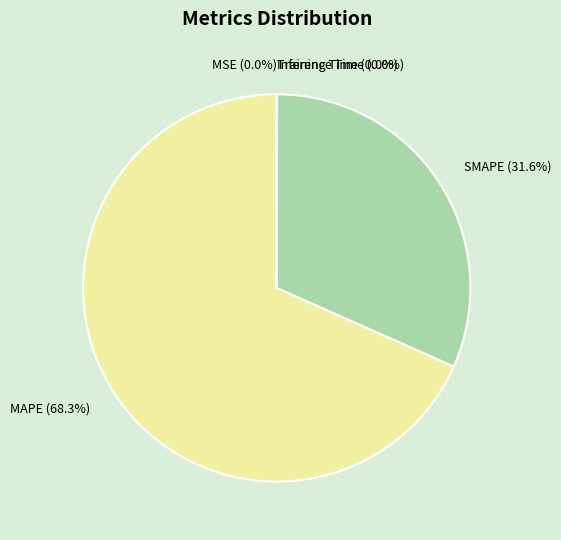

What percentage do SMAPE (31.6%) and MAPE (68.3%) together represent?

100.0%